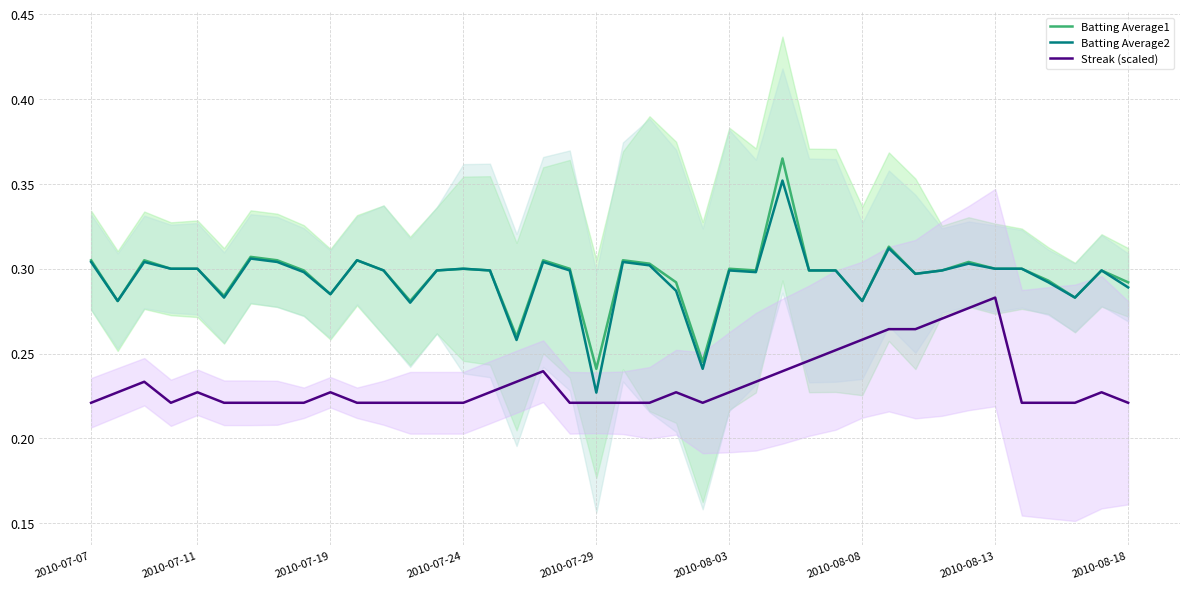

How many categories are shown in the chart?

40